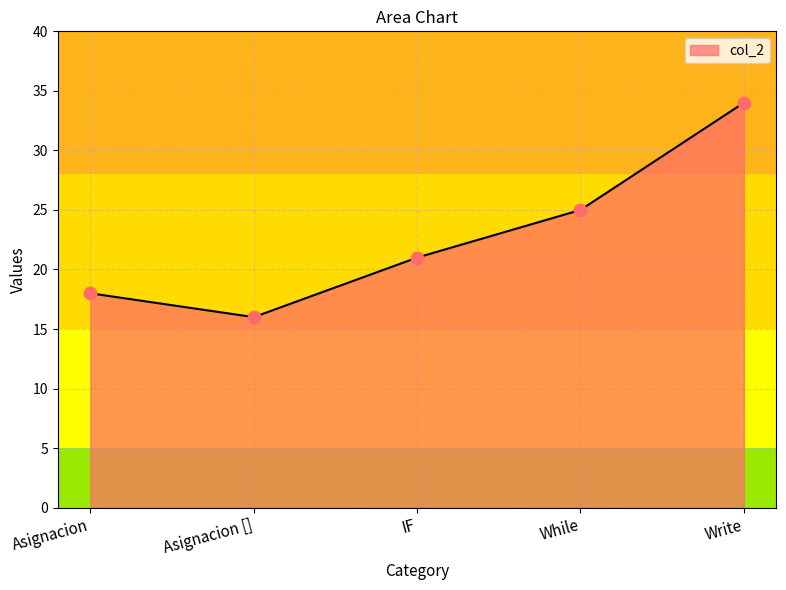

What is the change in value from IF to Write?

+13